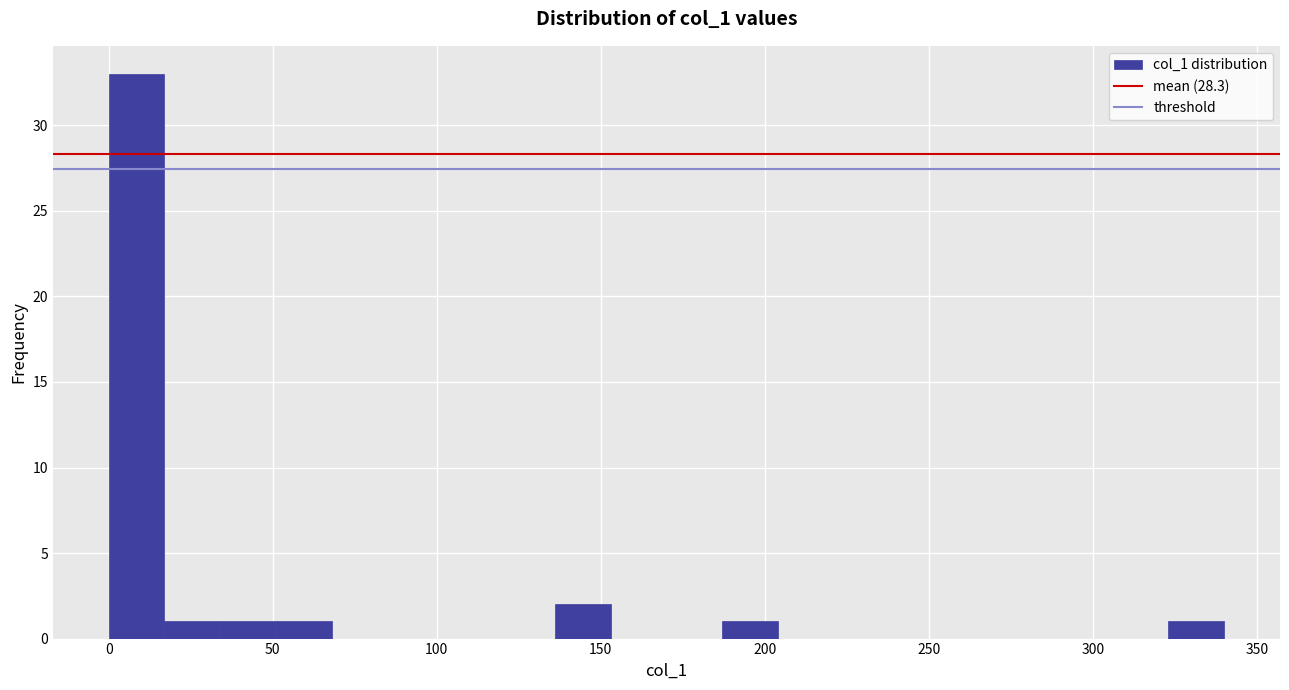

Around what value on the x-axis is the tallest bar? Give the approximate position of its centre, as read against the axis.

10